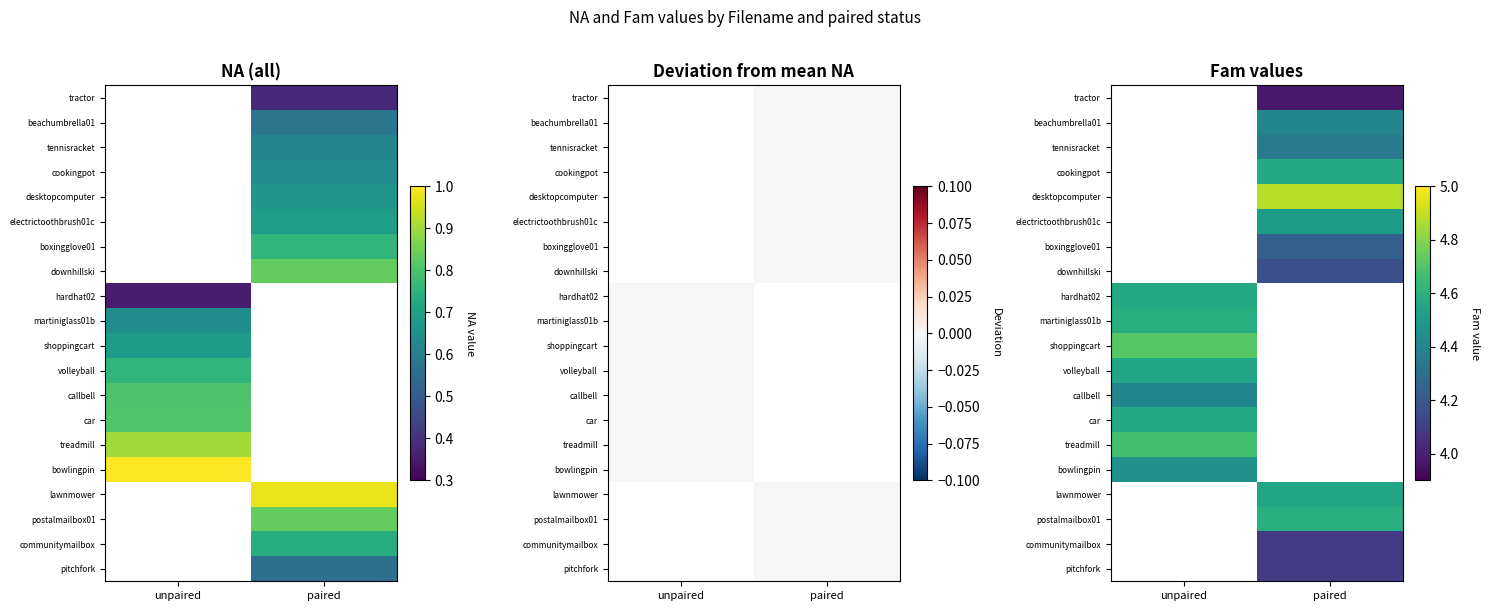

Between paired and unpaired, which is larger?

unpaired